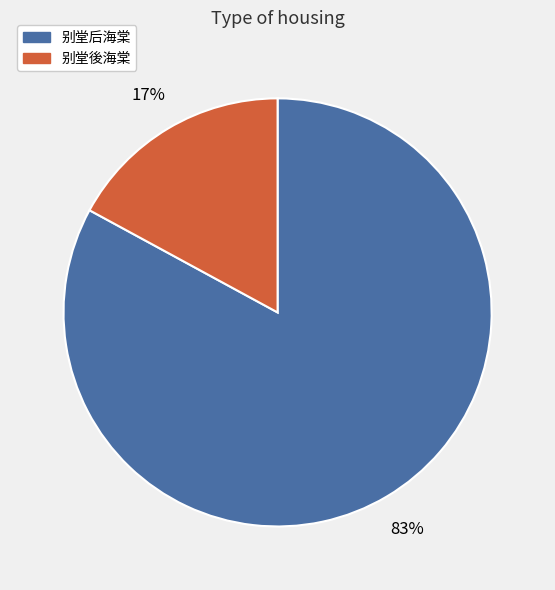

To the nearest percent, what percentage of the pie is 别堂後海棠?

17%